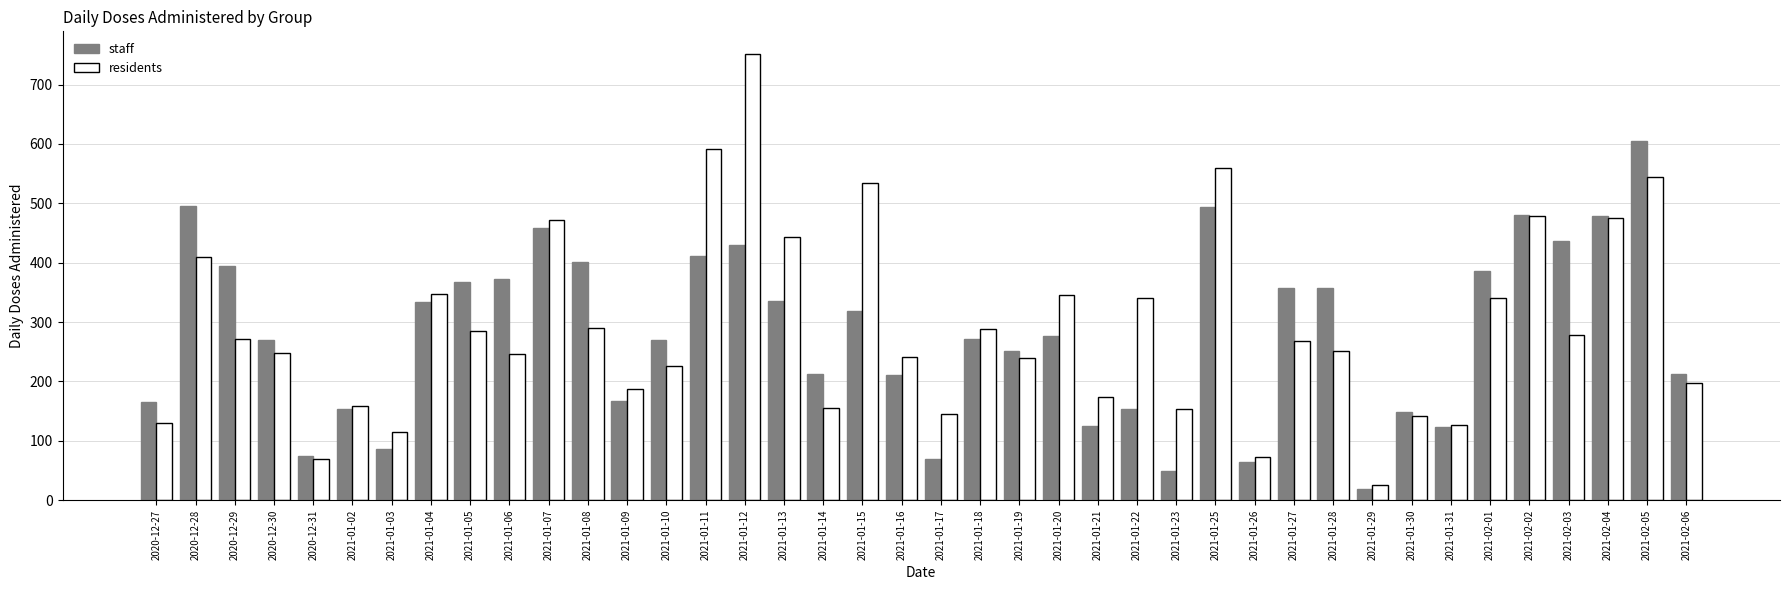

Is the value of staff at 2021-01-28 greater than the value of residents at 2021-01-23?

Yes